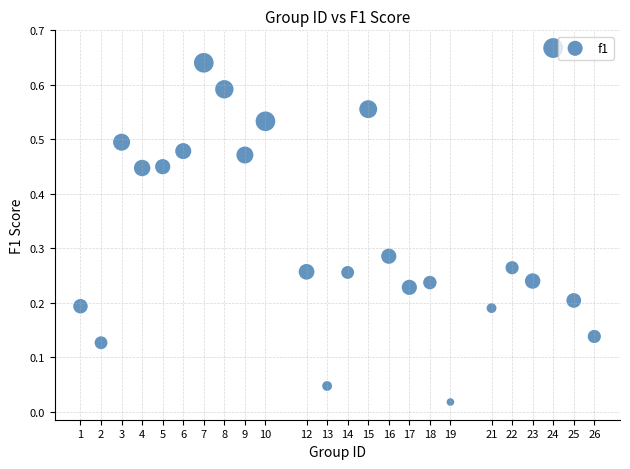

What is the range of X values (max minus min)?

25.0